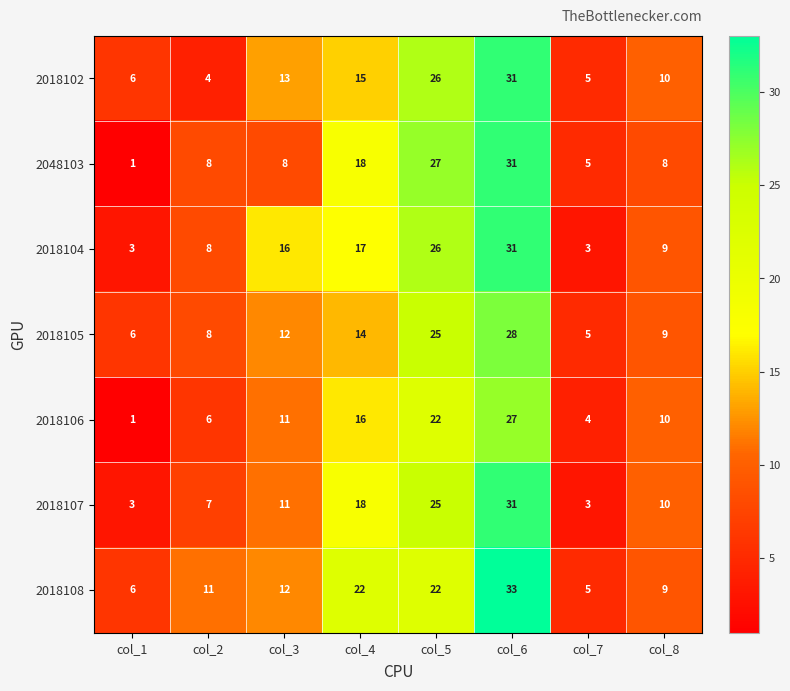

At which label does 2018105 reach its peak?

col_6